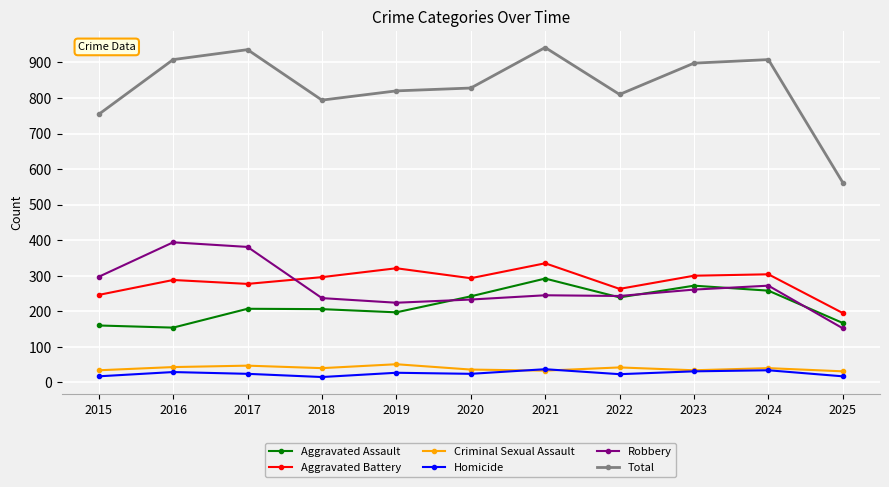

In Aggravated Assault, how many points are higher than both neighbors (excluding endpoints)?

3